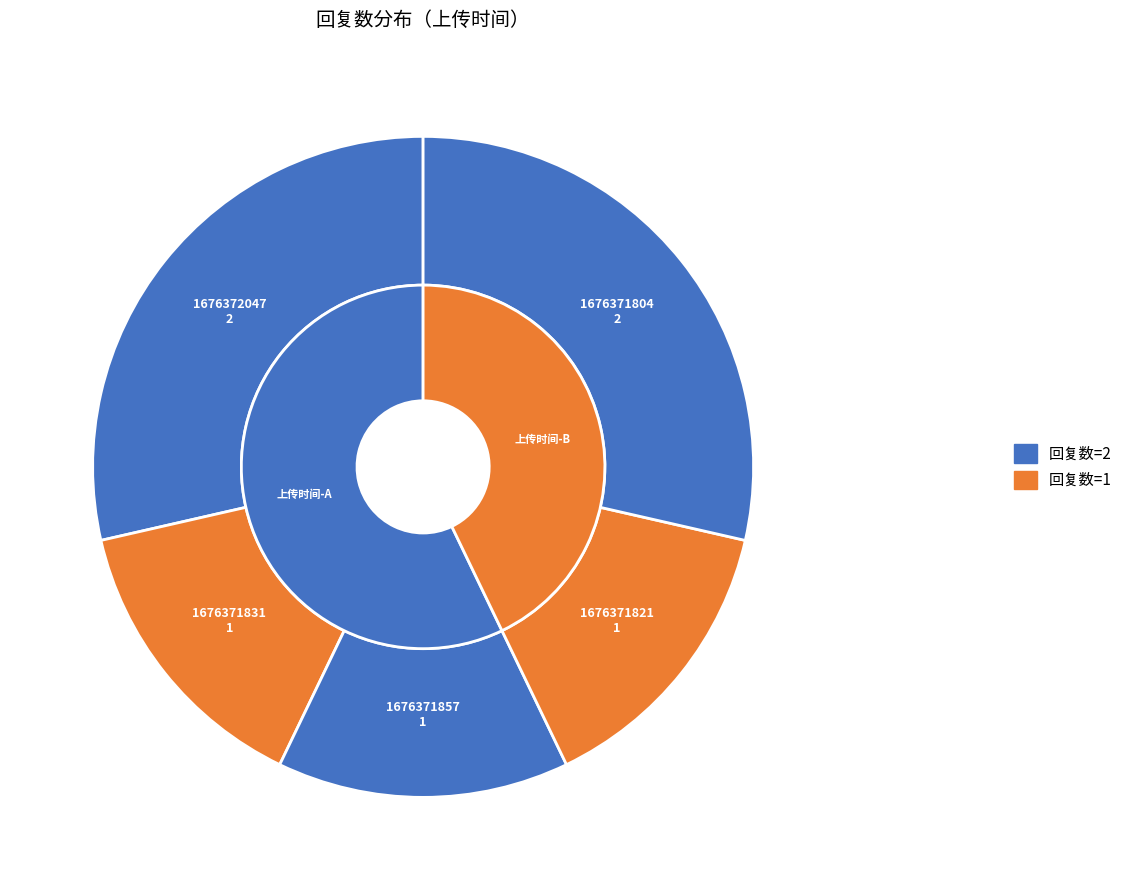

Is there a majority slice in this chart?

No